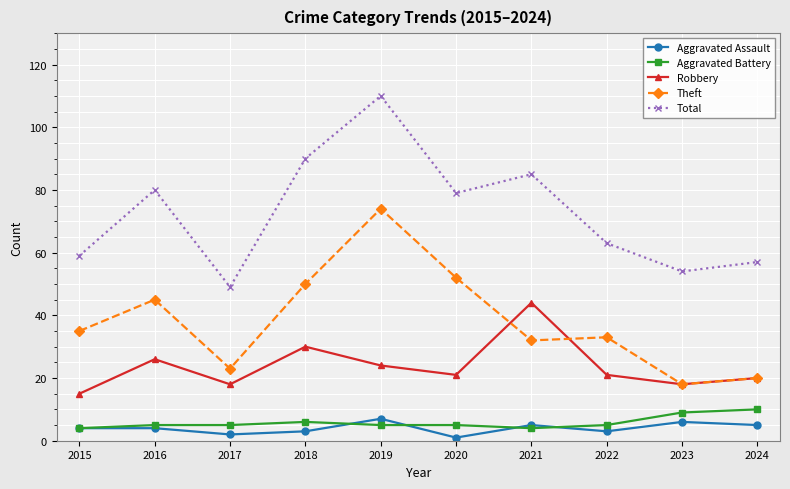

True or false: Theft and Total cross at least once.

False